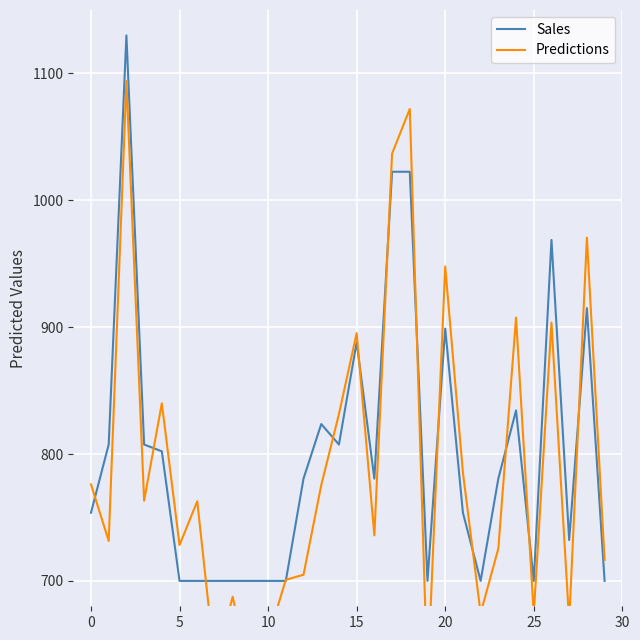

What is the value of the Predictions point at the 30th from the left?

716.6